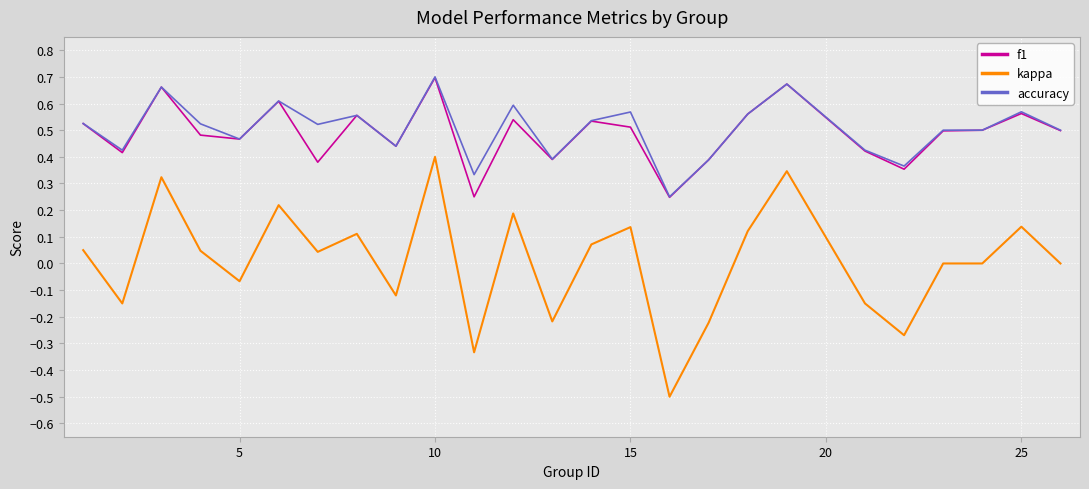

Which series has the largest range (max minus min)?

kappa